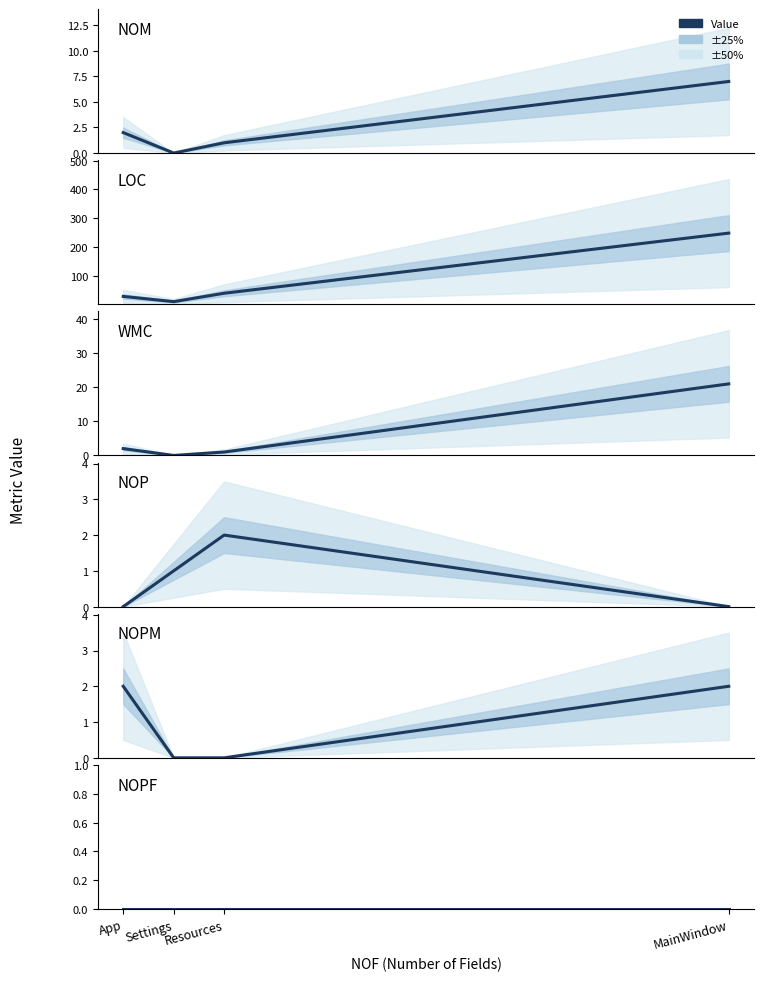

What is the label of the 4th point from the right?

App